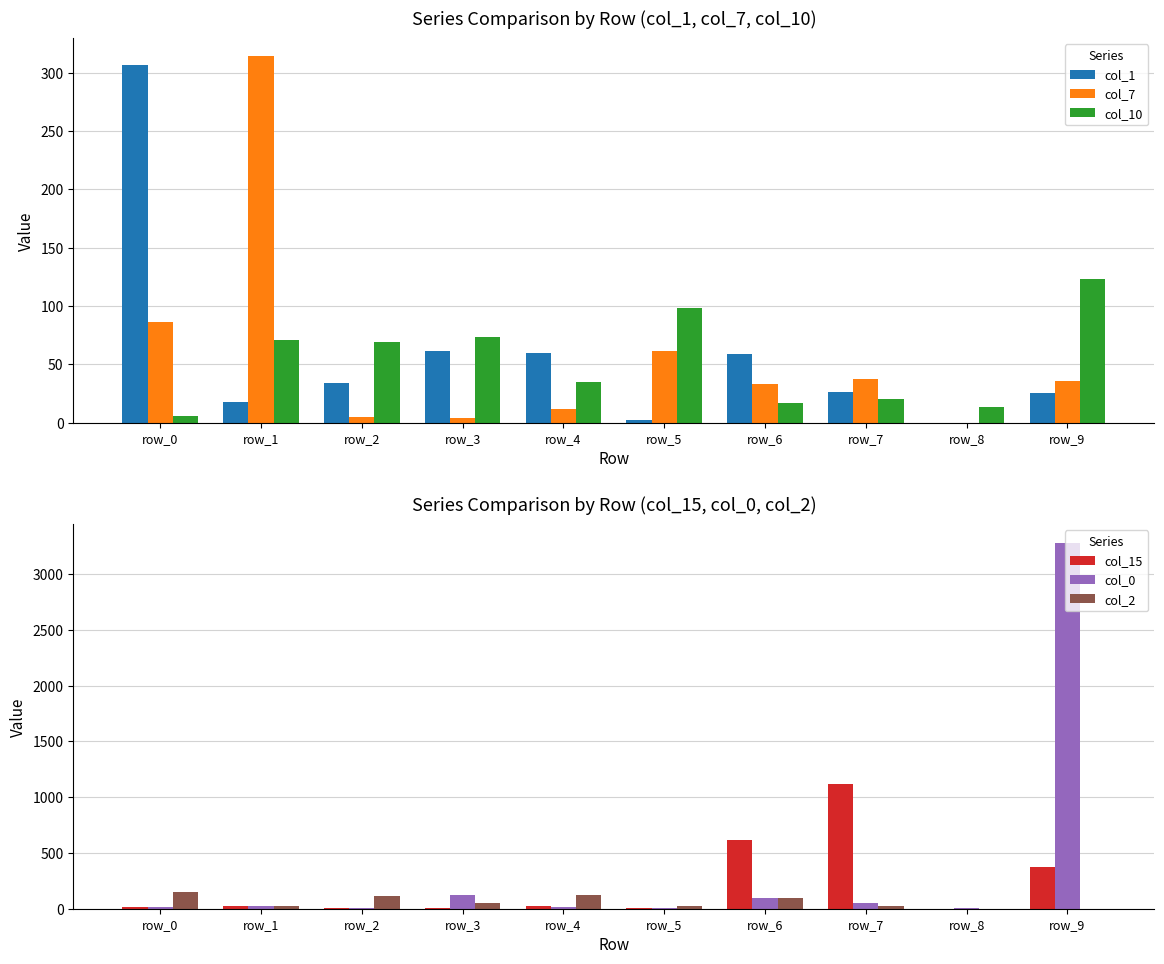

What is the maximum value for col_2?

150